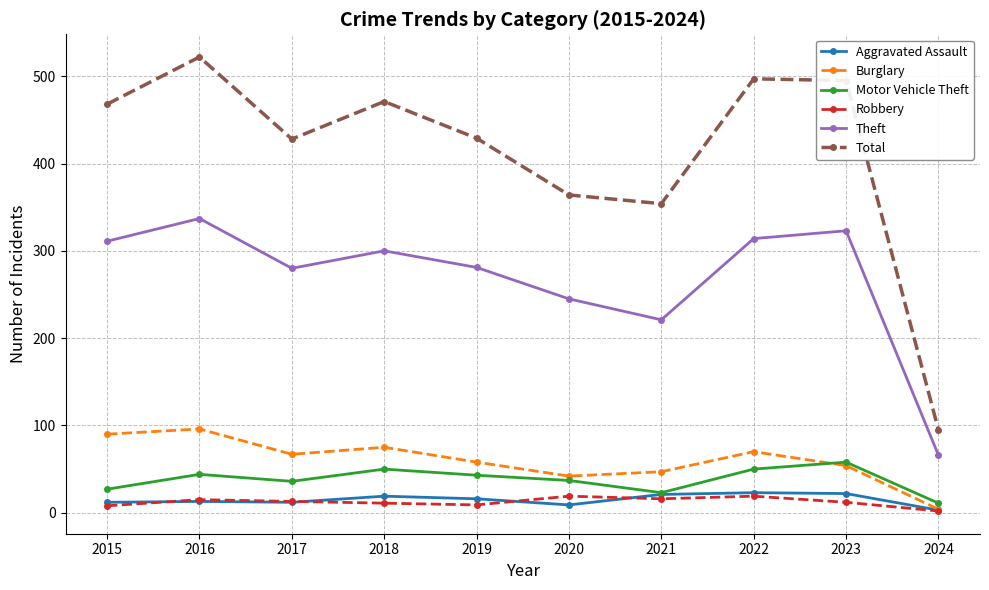

Which series has the largest range (max minus min)?

Total